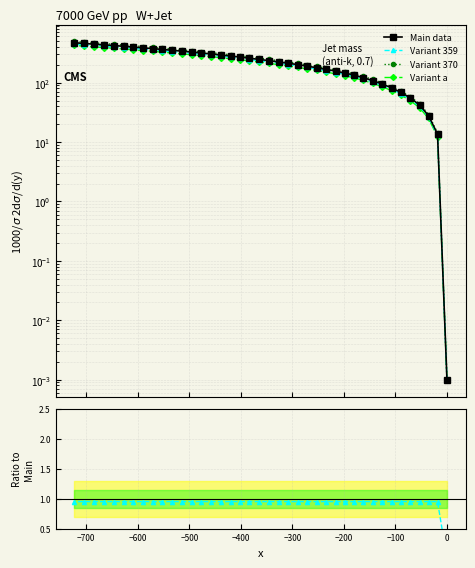

True or false: Variant 359 and Main data cross at least once.

False